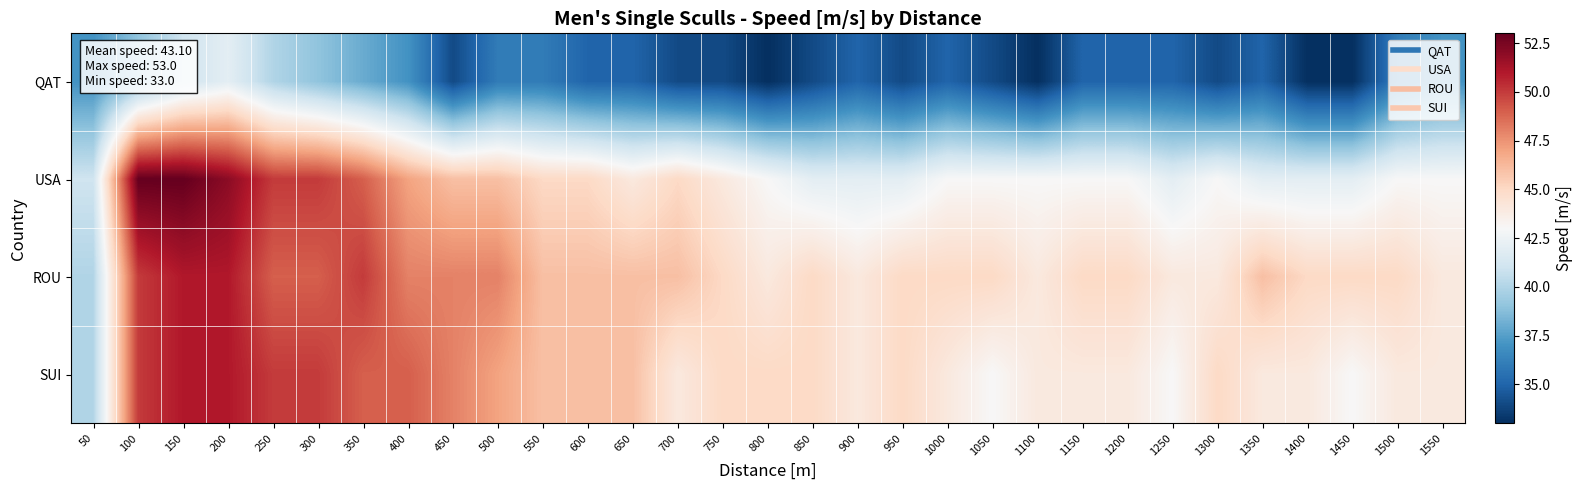

What is the spread (max minus min) of values at 650?

11